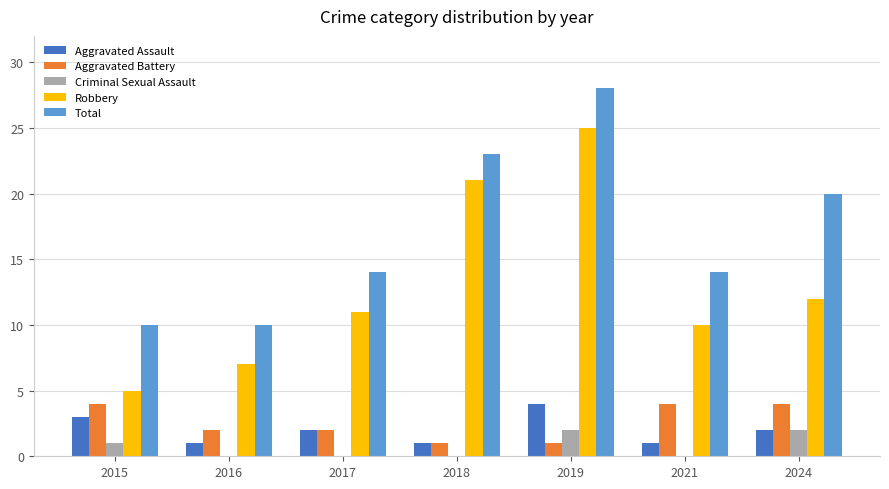

What are all the series names shown in the legend?

Aggravated Assault, Aggravated Battery, Criminal Sexual Assault, Robbery, Total